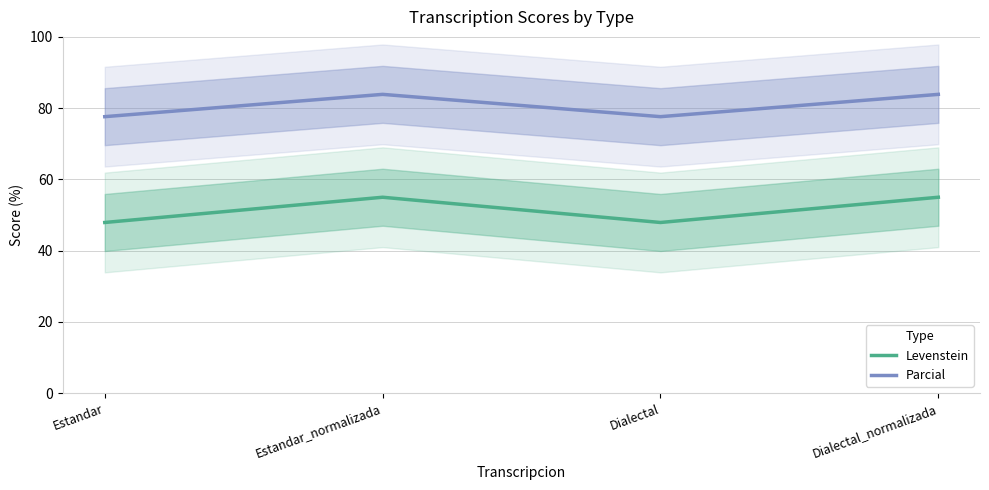

Between Dialectal and Estandar, which is larger?

Dialectal